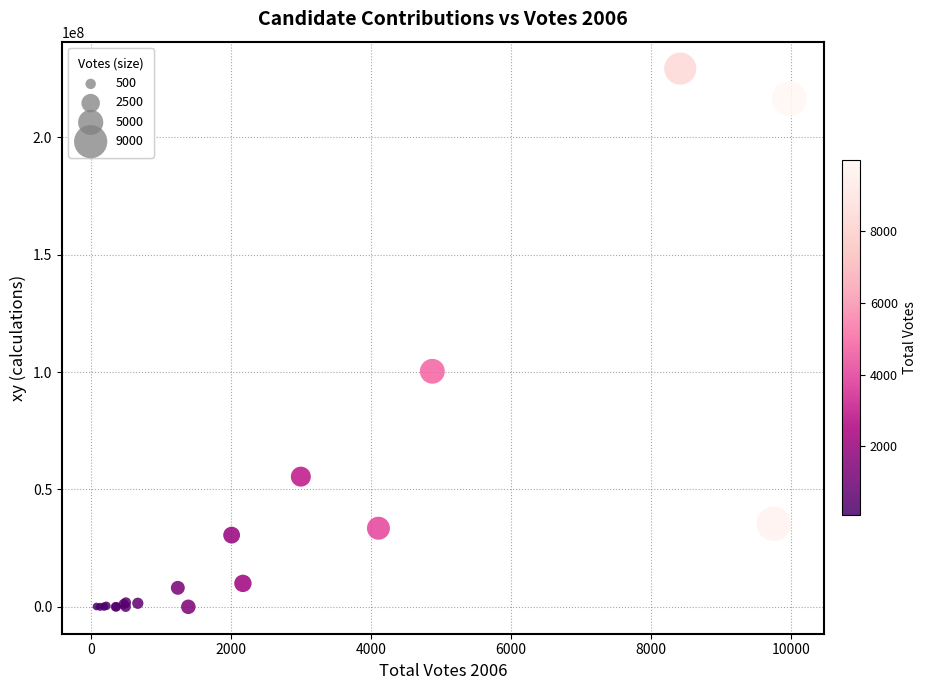

What Y value in the scatter plot is closest to 114662441?

100354606.2